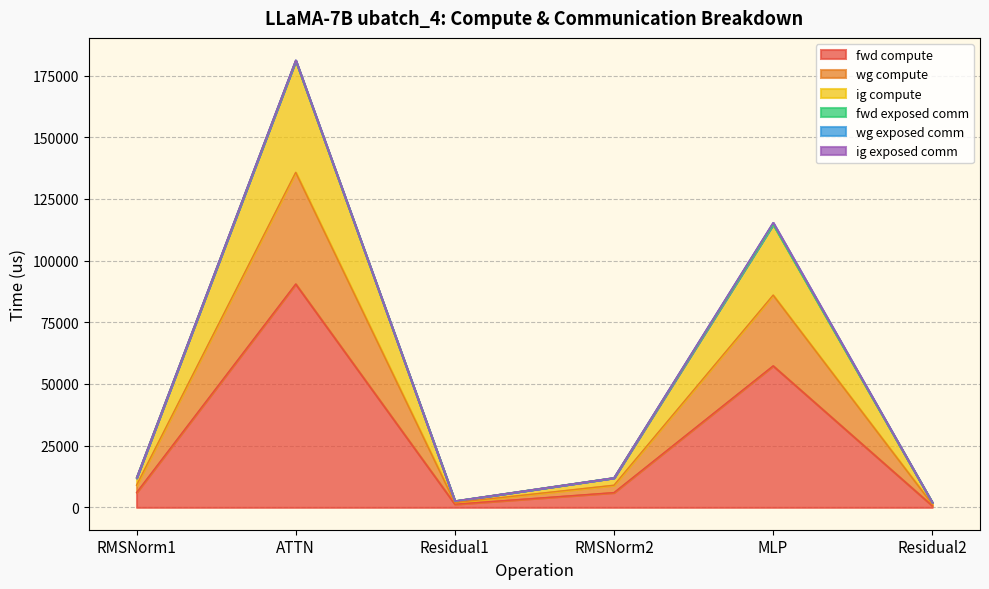

Is it true that fwd compute equals 5987.4 at RMSNorm2?

True